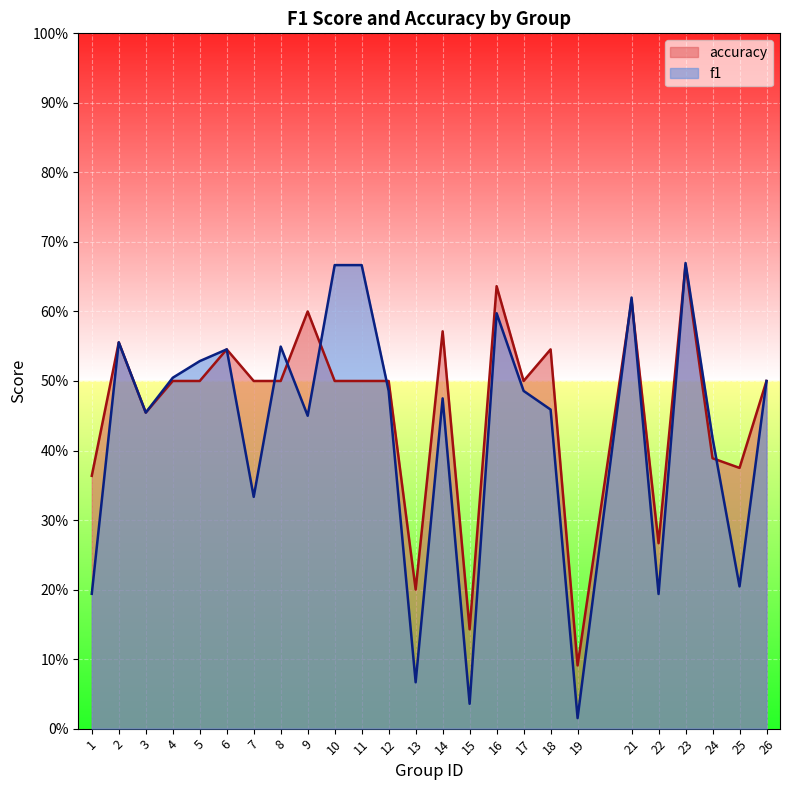

What is the difference between the second highest and second lowest values in the f1 series?

0.6